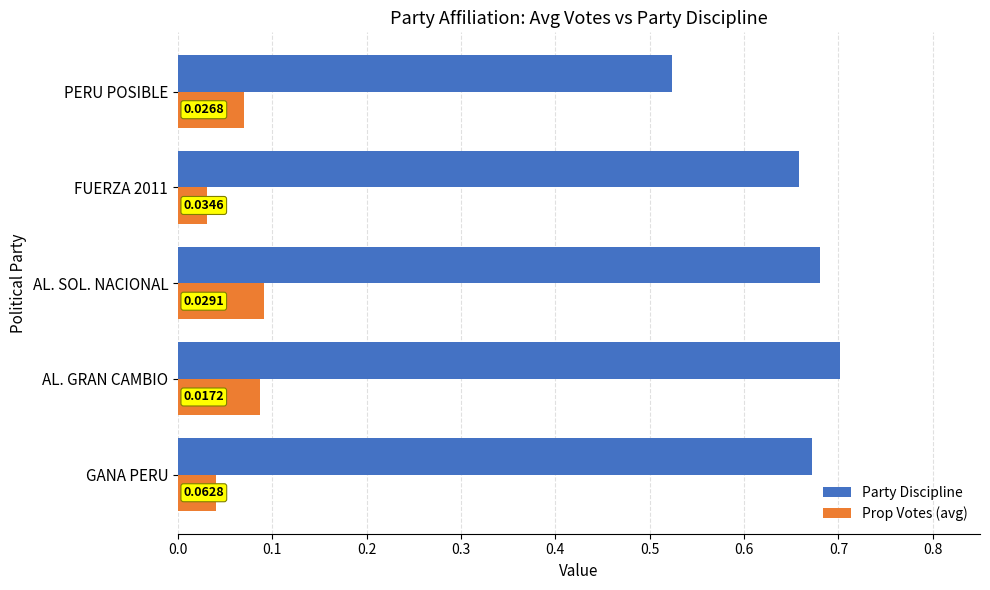

Which series has the widest spread of values?

Party Discipline